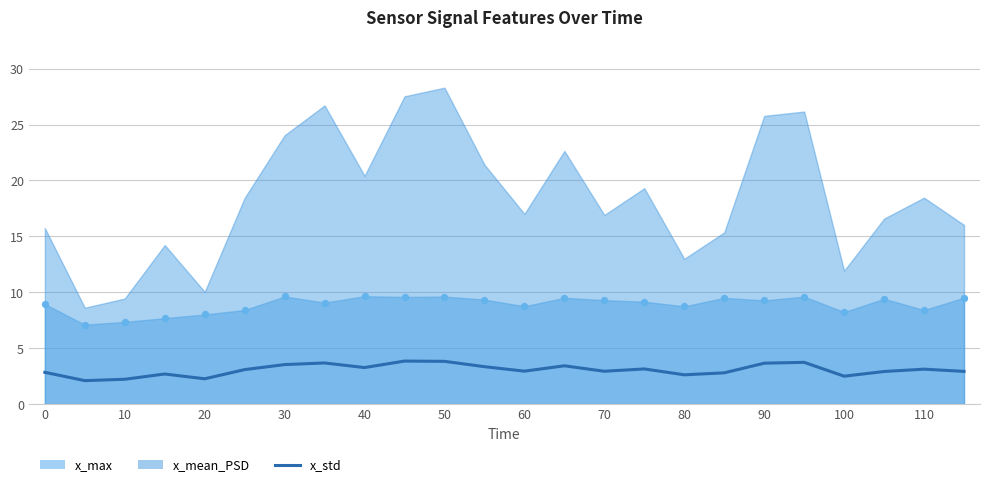

Between 0 and 30, which is larger?

30